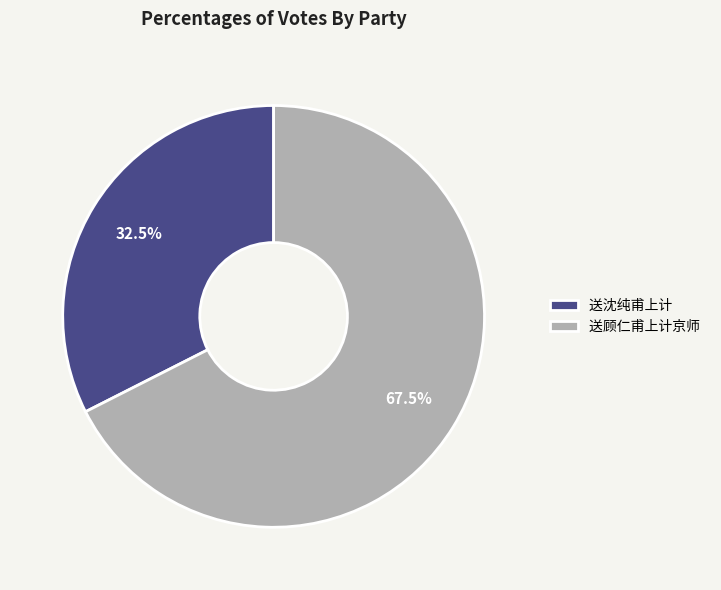

How much of the chart is everything except 送顾仁甫上计京师?

32.5%